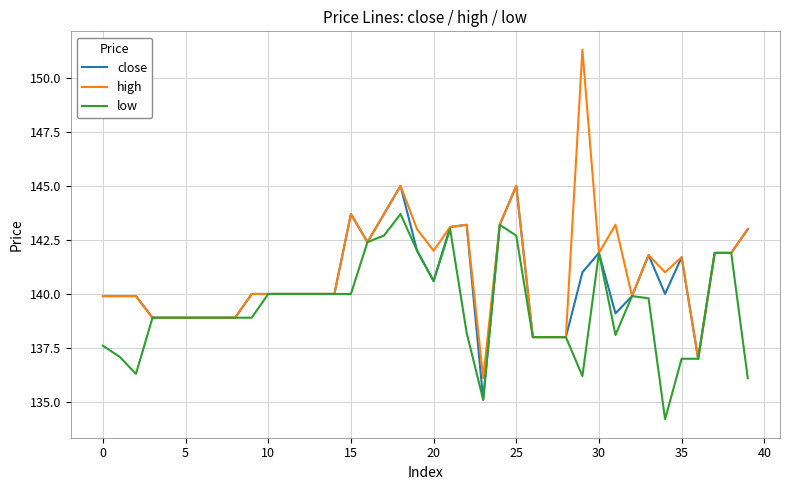

Rank the series by their maximum value, from highest to lowest.

high, close, low